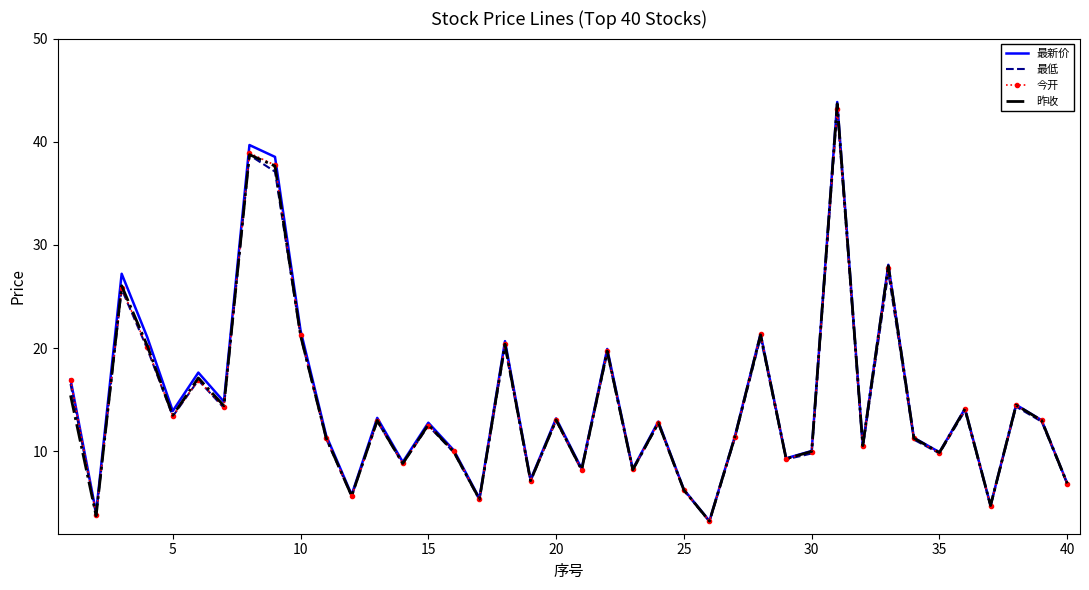

What is the minimum value for 最低?

3.2